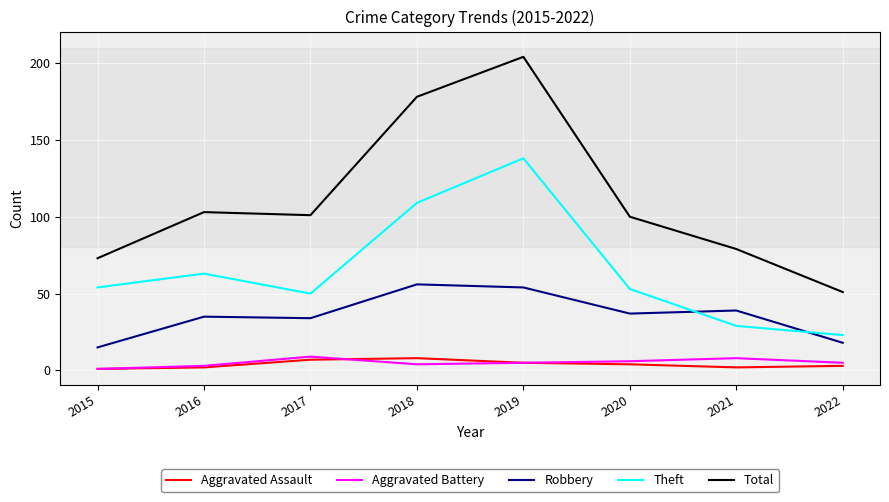

What is the maximum value for Total?

204